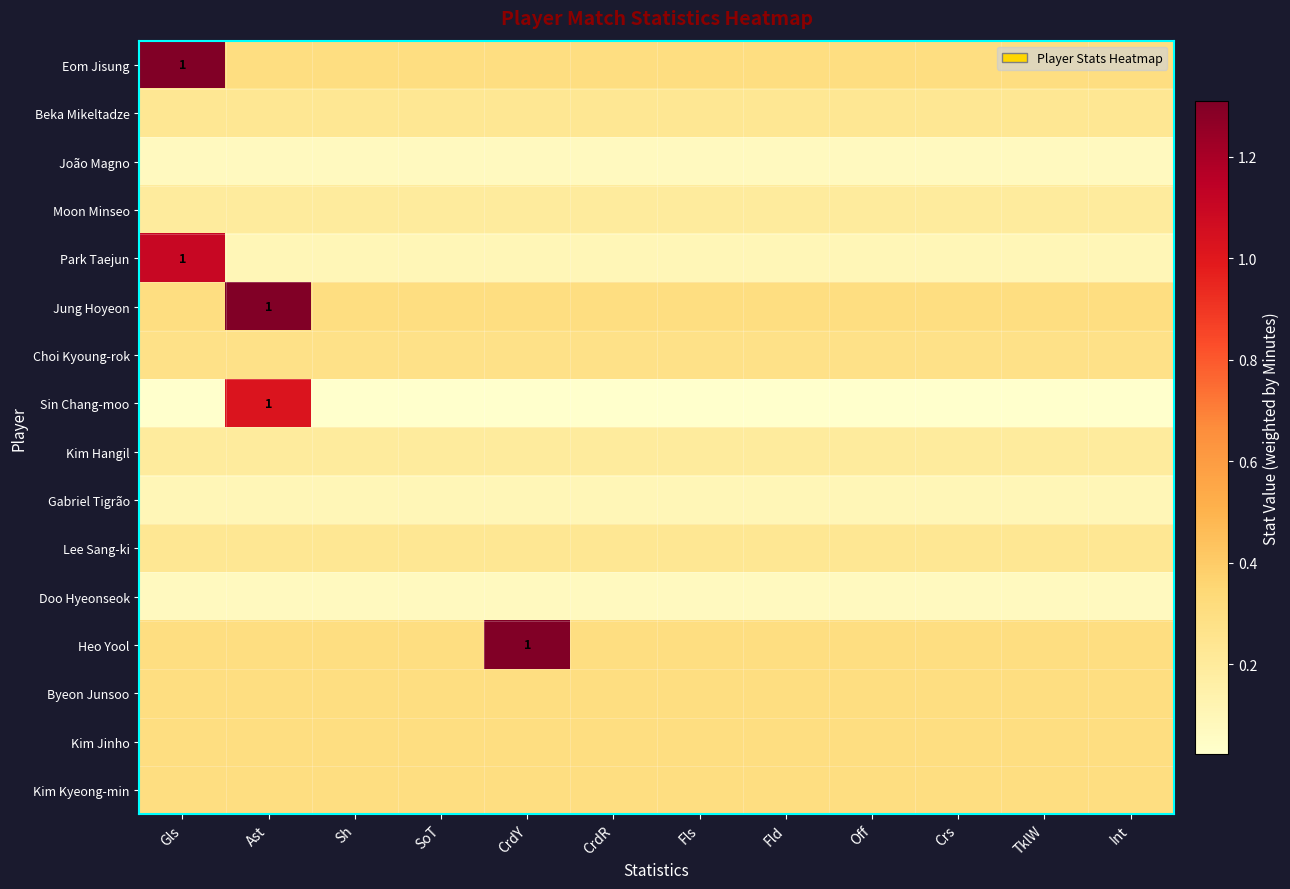

How many Eom Jisung values are between 0 and 1?

11